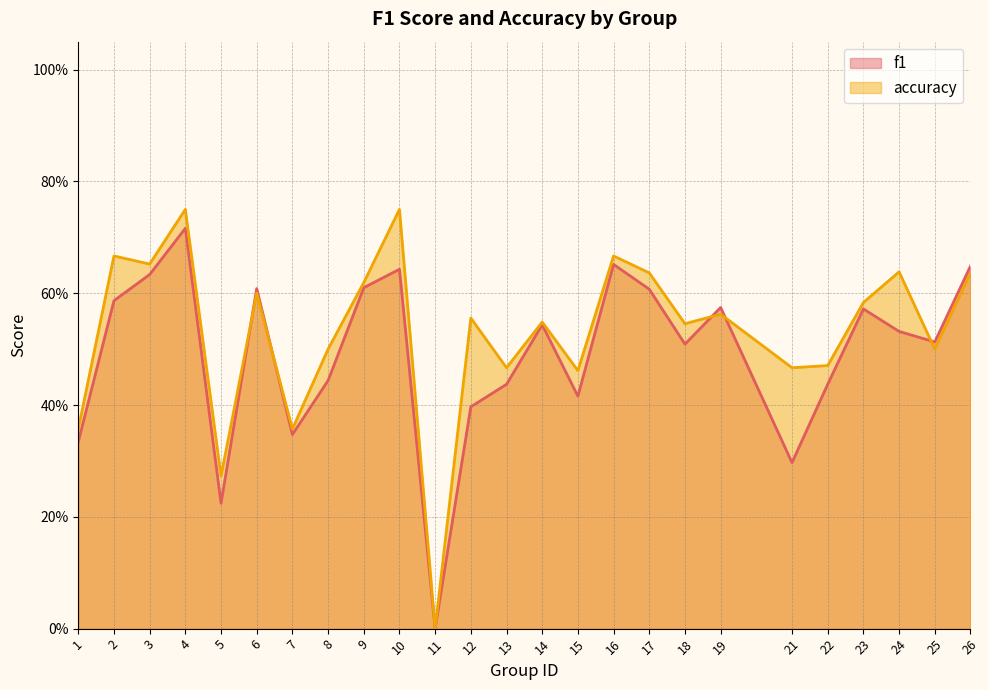

What is the sum of the accuracy values at 24 and 11?

0.6